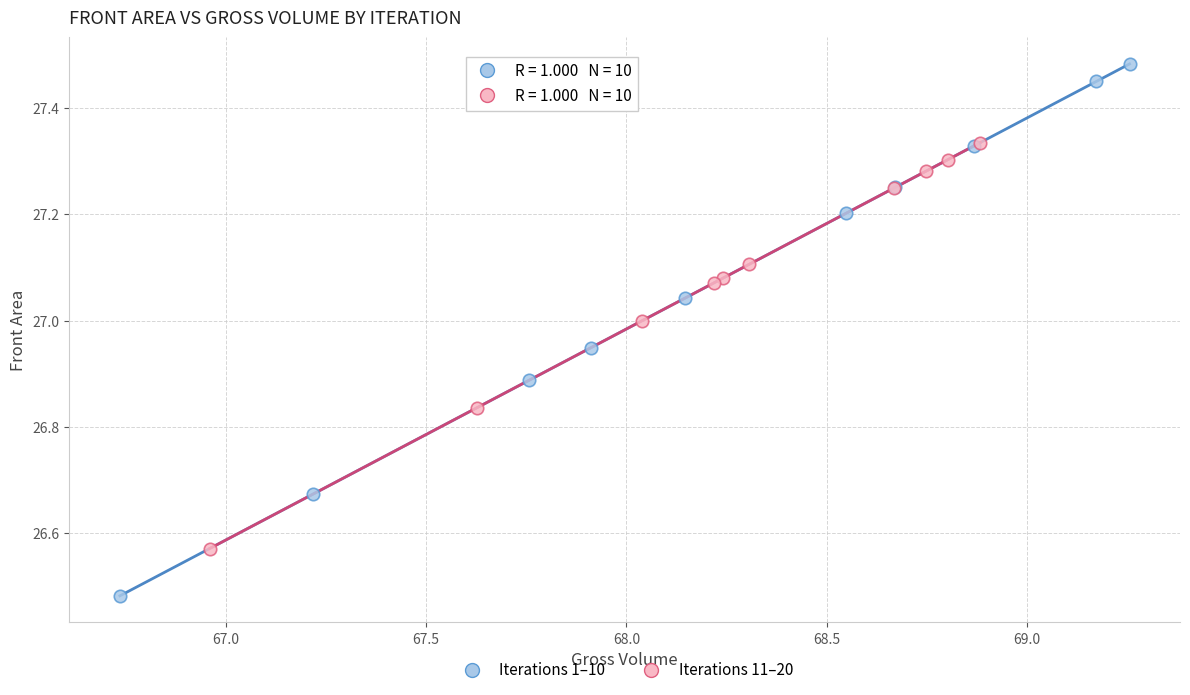

Which series has the largest Y range (max minus min)?

Iterations 1–10